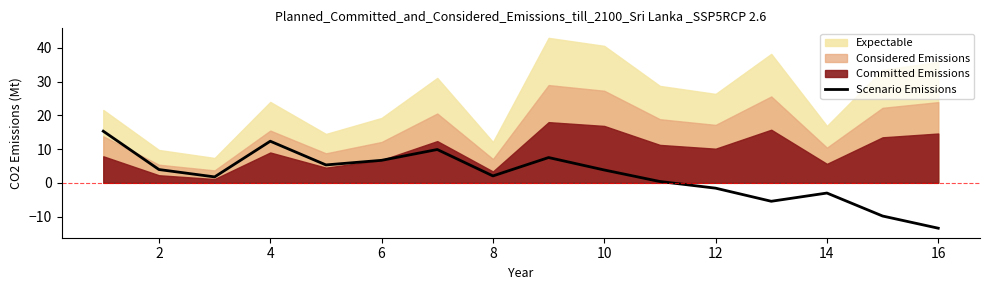

What is the approximate value at 2?

3.9